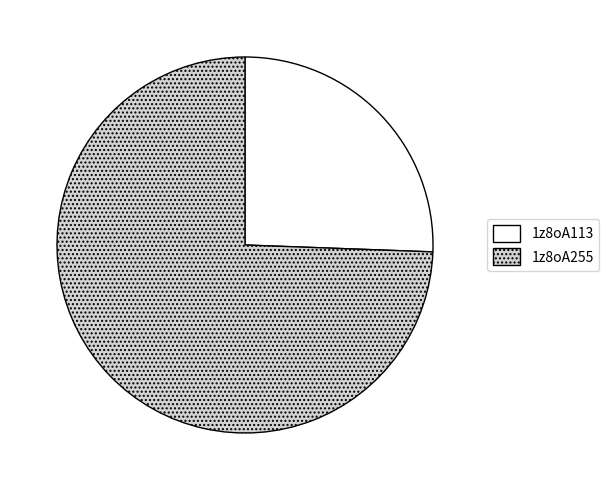

Which category has the biggest portion of the pie?

1z8oA255